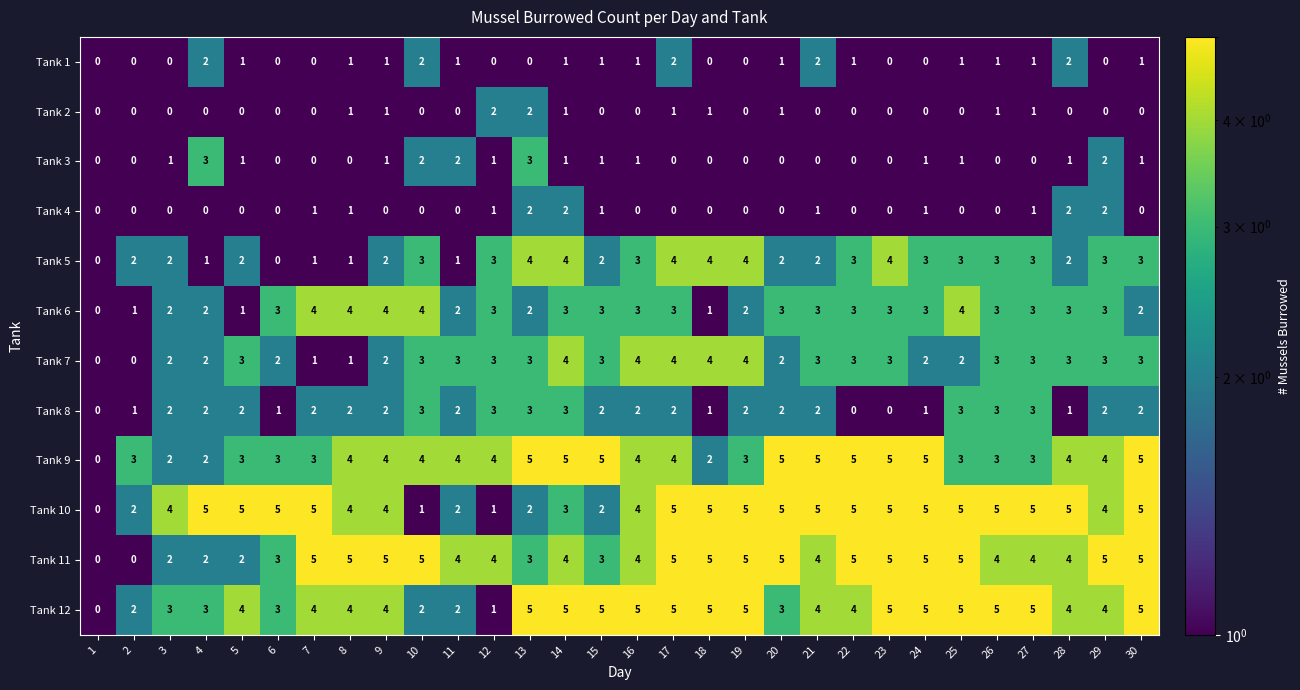

What is the spread (max minus min) of values at 13?

5